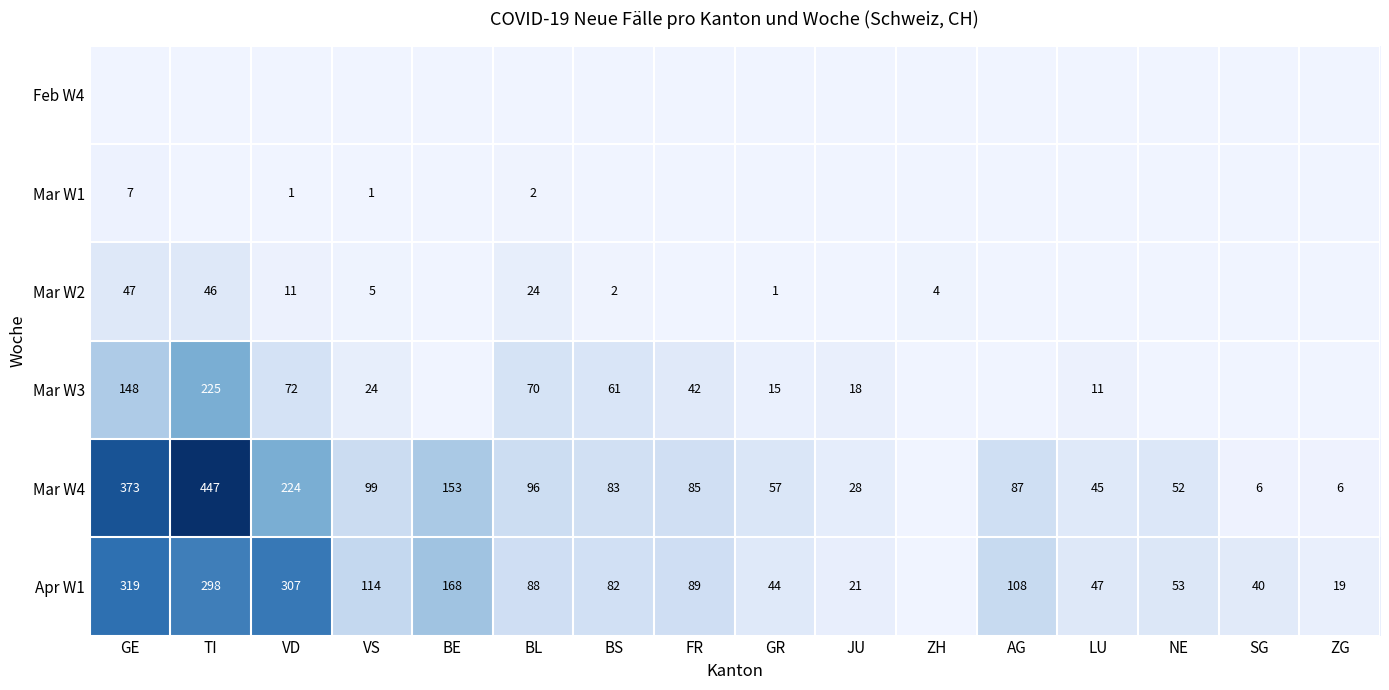

The value of Mar W4 at BL is 96. True or false?

True